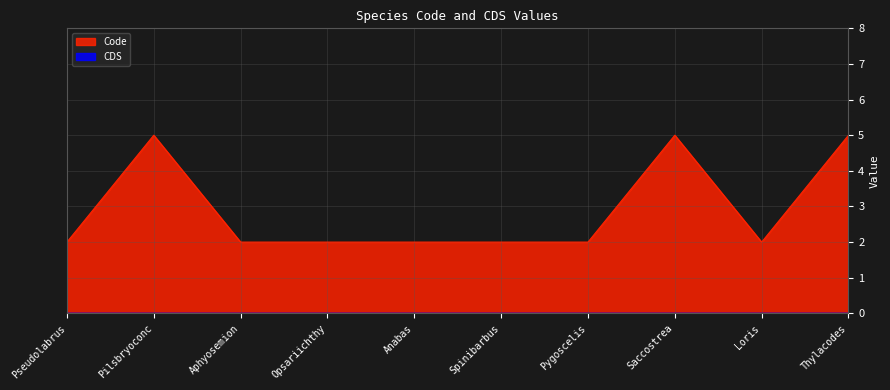

What position from the right is Thylacodes?

1